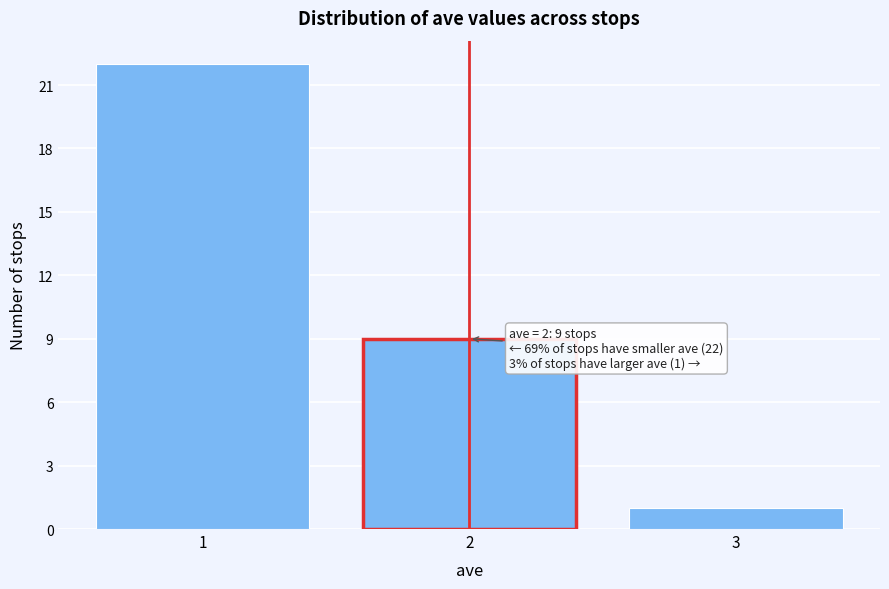

Over which range of the x-axis is the bar tallest?

0.5 to 1.5